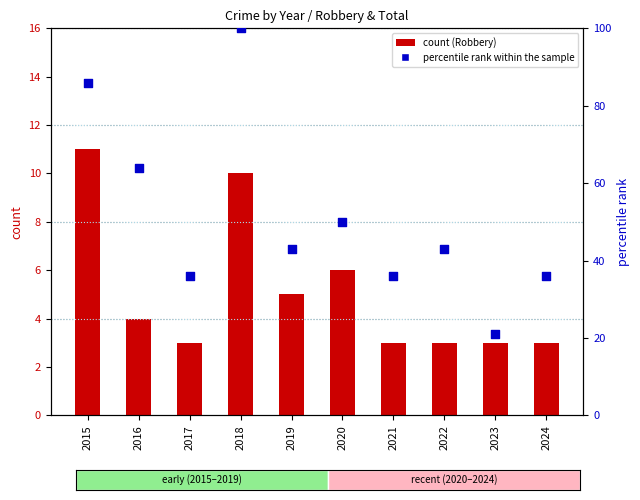

Which series contains the highest Y value?

percentile rank within the sample